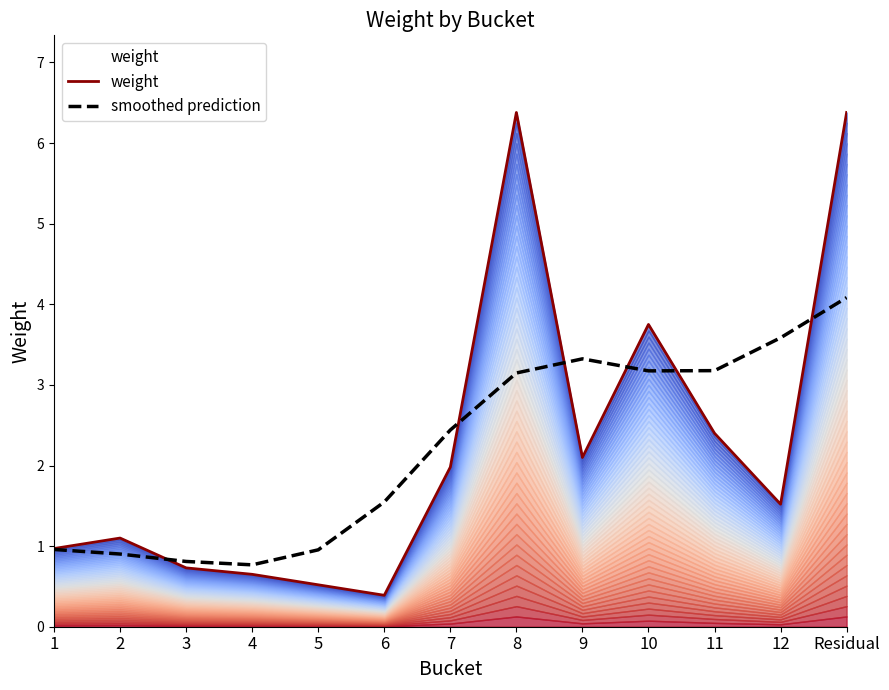

Which series changed the most between 4 and Residual?

weight